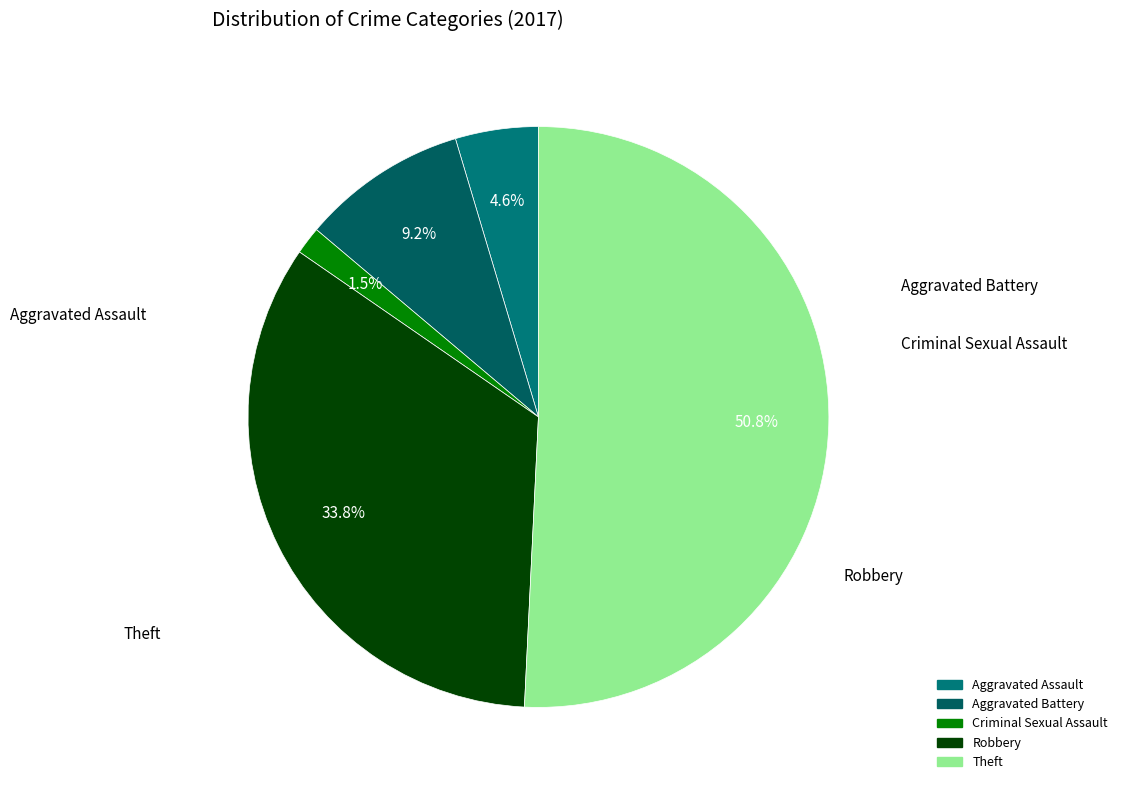

How many segments does this pie chart have?

5